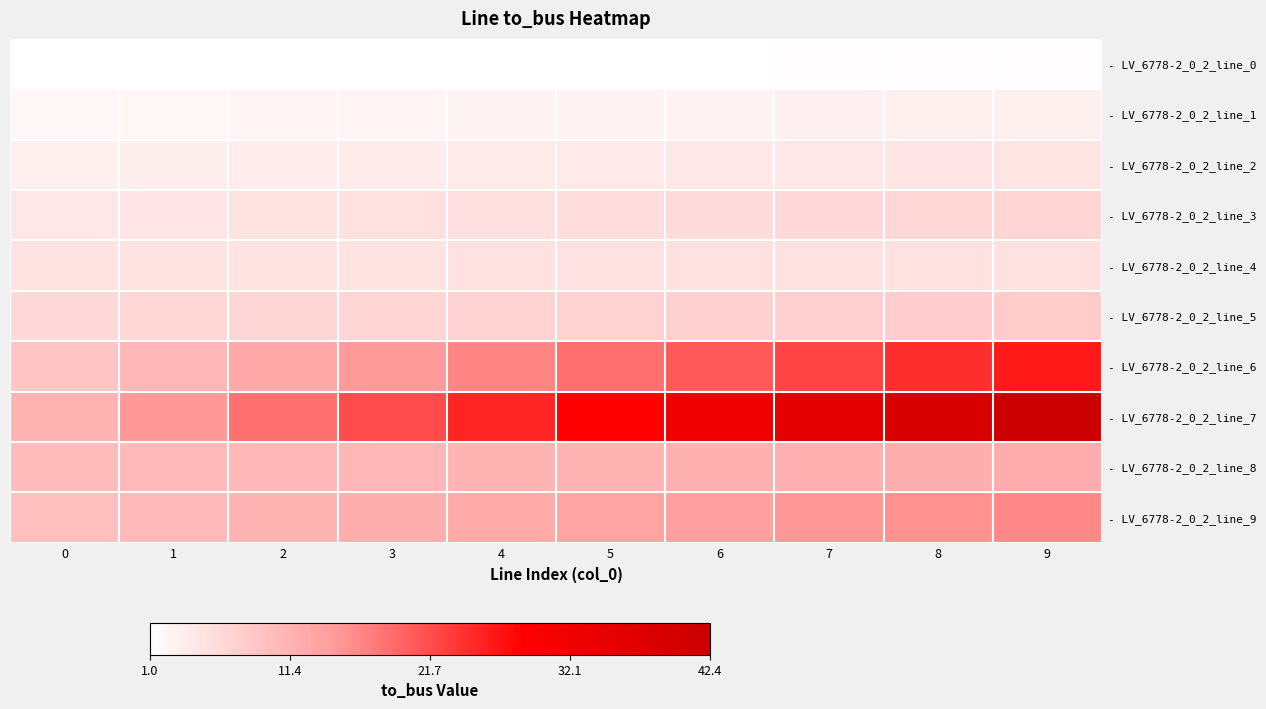

At which category does the chart reach its peak across all series?

9